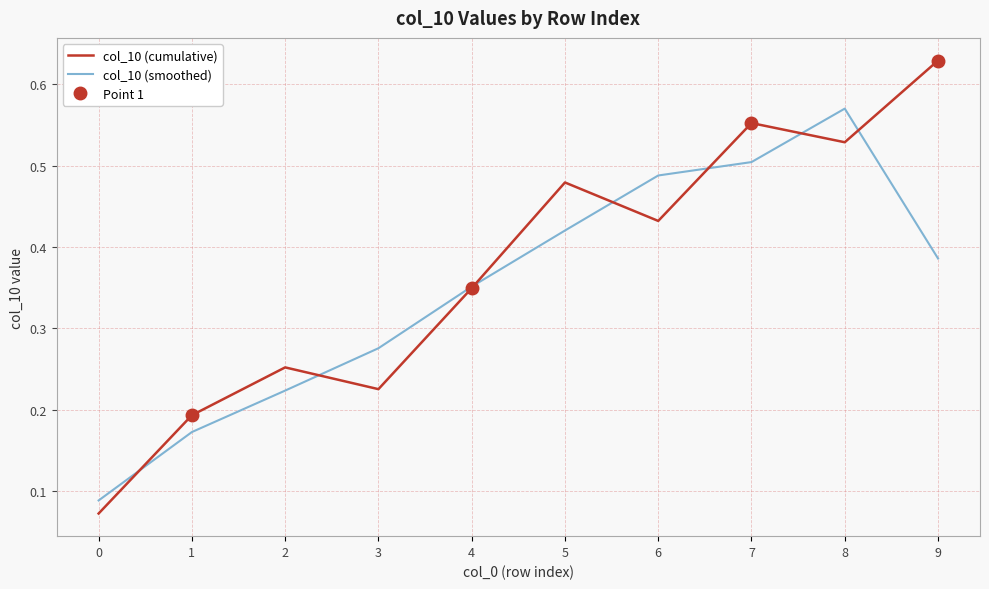

What are all the series names shown in the legend?

col_10 (cumulative), col_10 (smoothed)